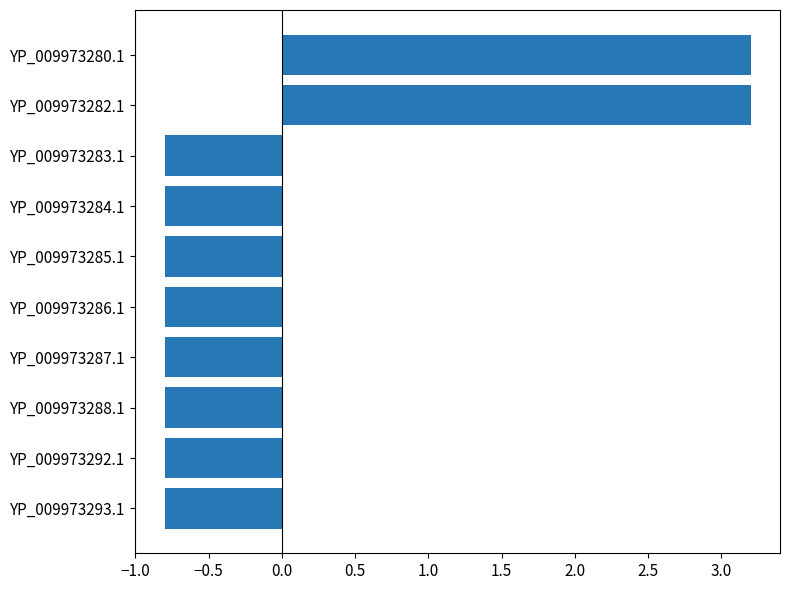

What is the minimum value shown in the chart?

-0.8